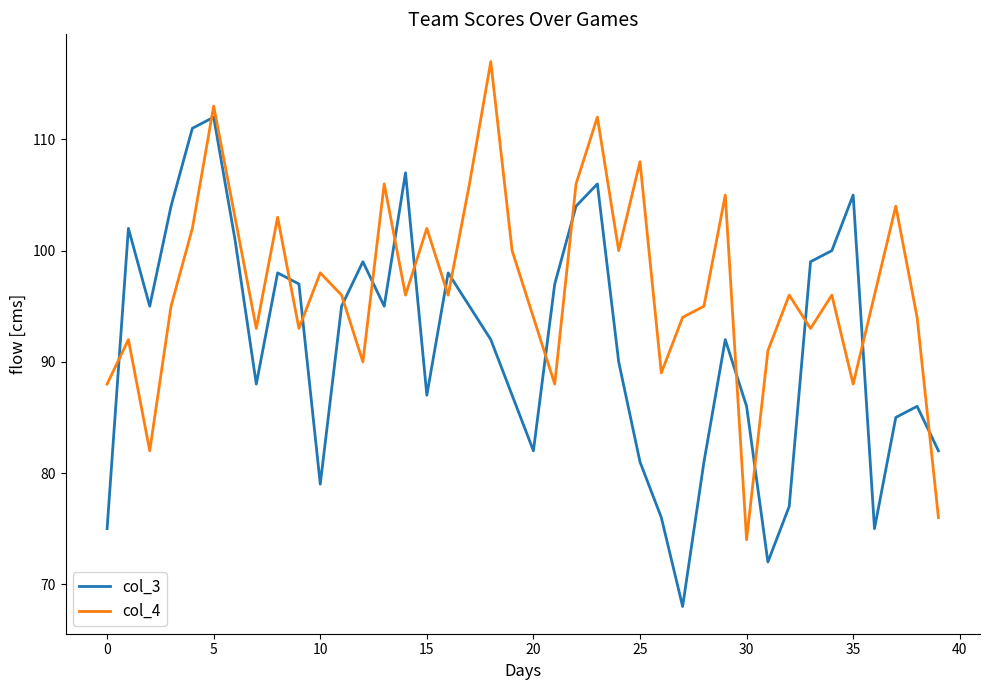

True or false: col_3 and col_4 cross at least once.

True